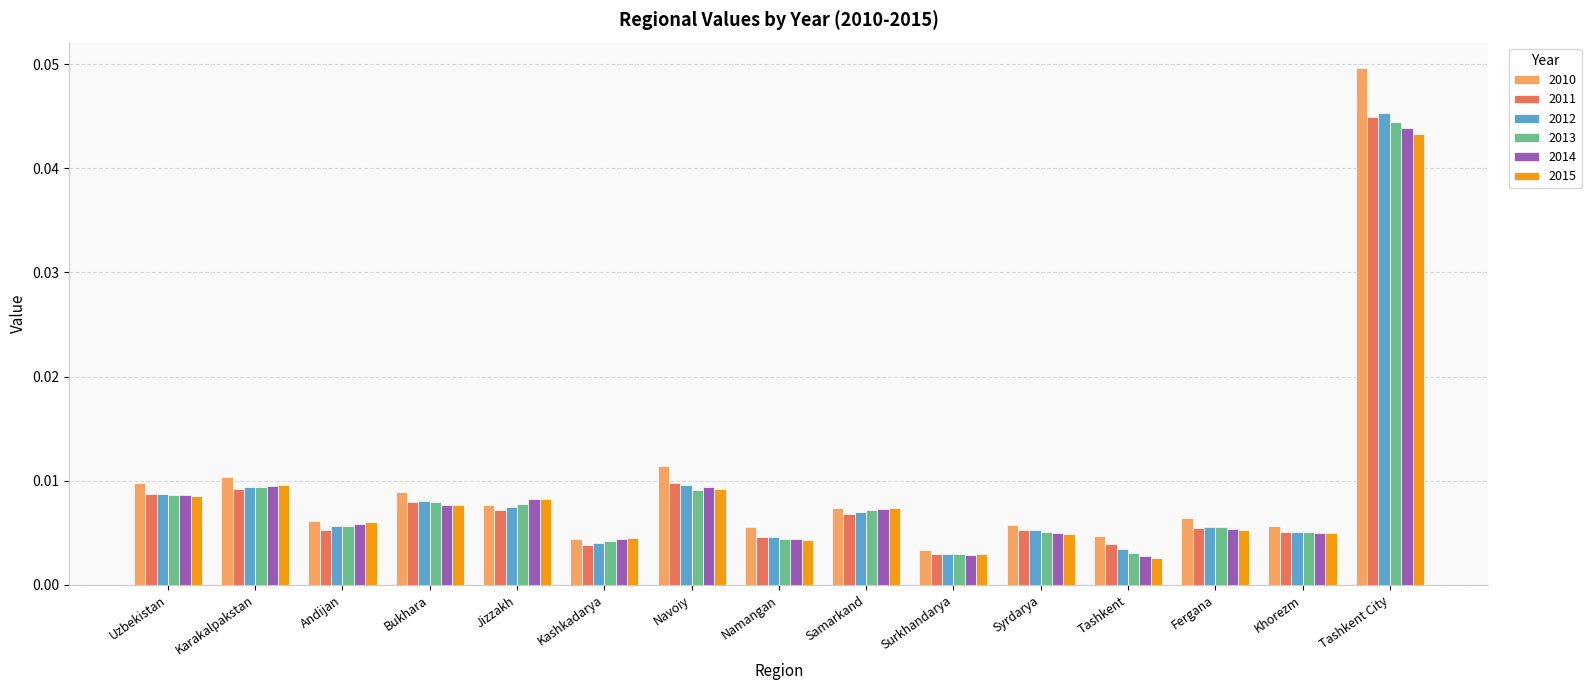

At how many categories does at least one series exceed 0?

15